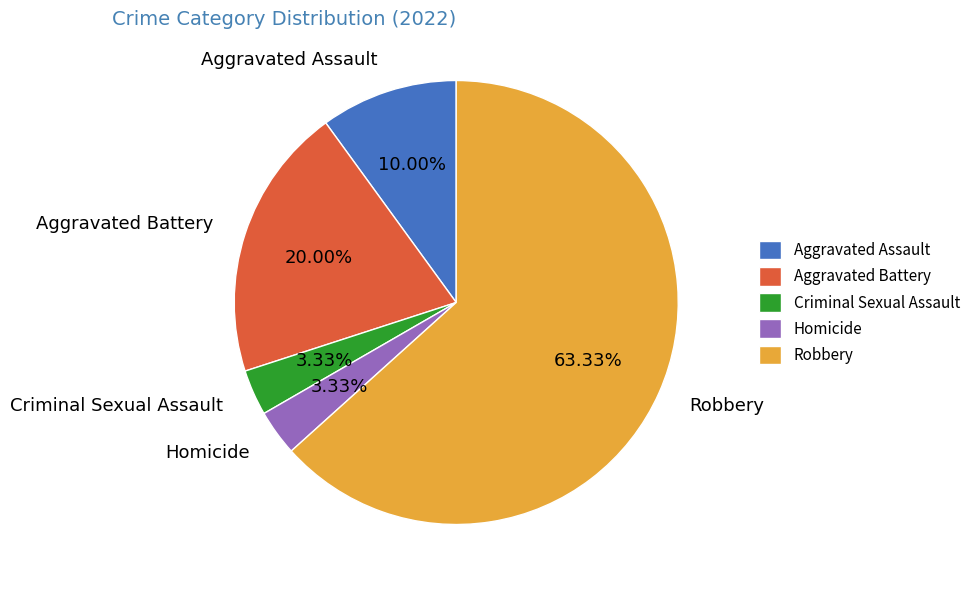

How much of the chart is everything except Aggravated Assault?

90.0%